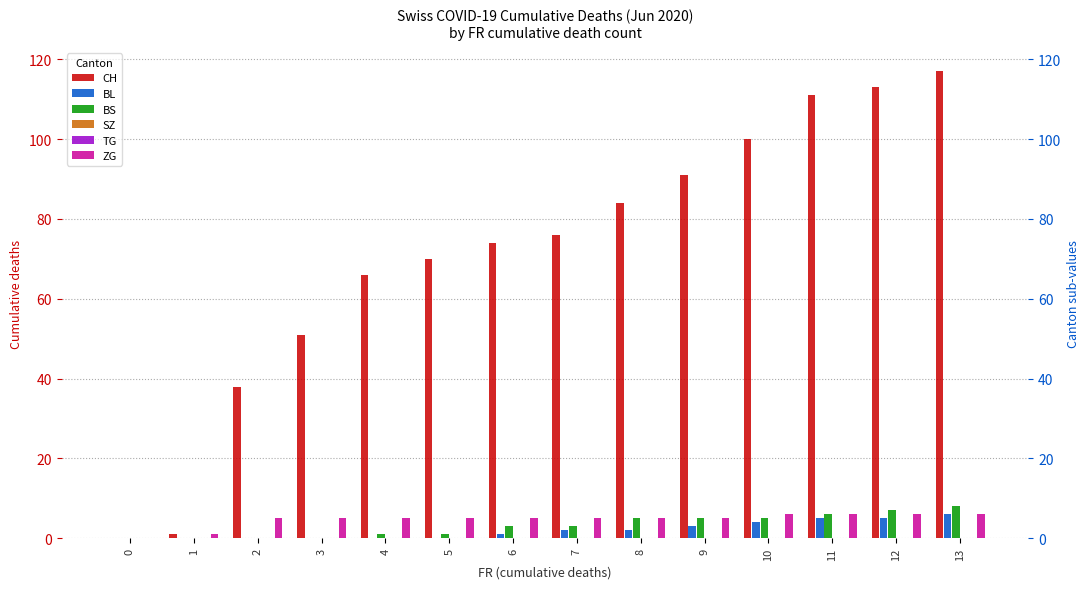

At which category is the sum across all series the highest?

13